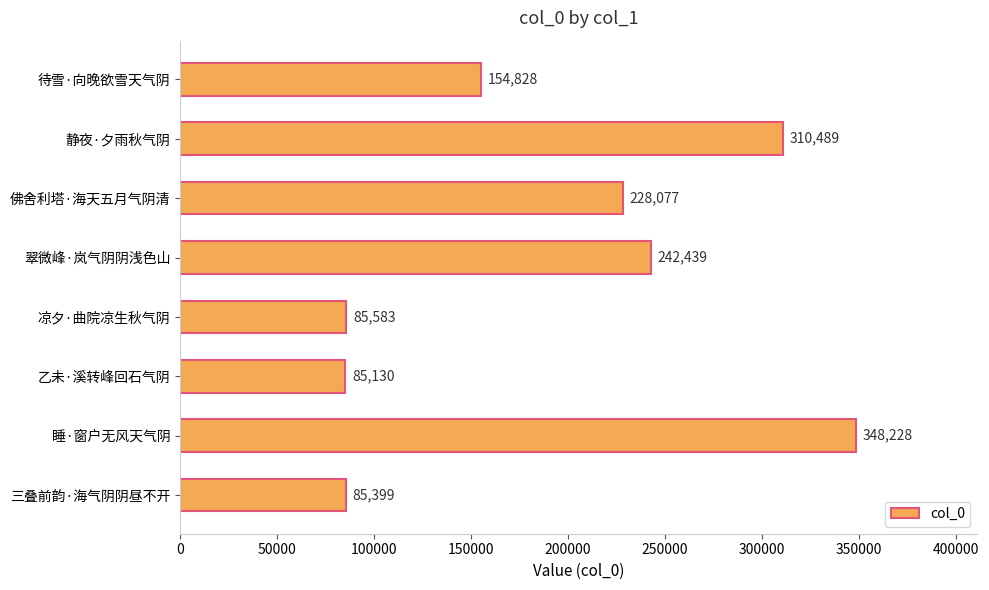

Which label corresponds to the largest value in the chart?

睡·窗户无风天气阴